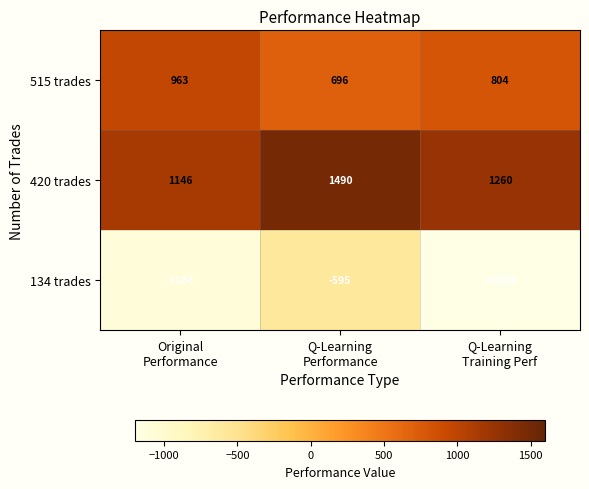

Which series has the widest spread of values?

134 trades